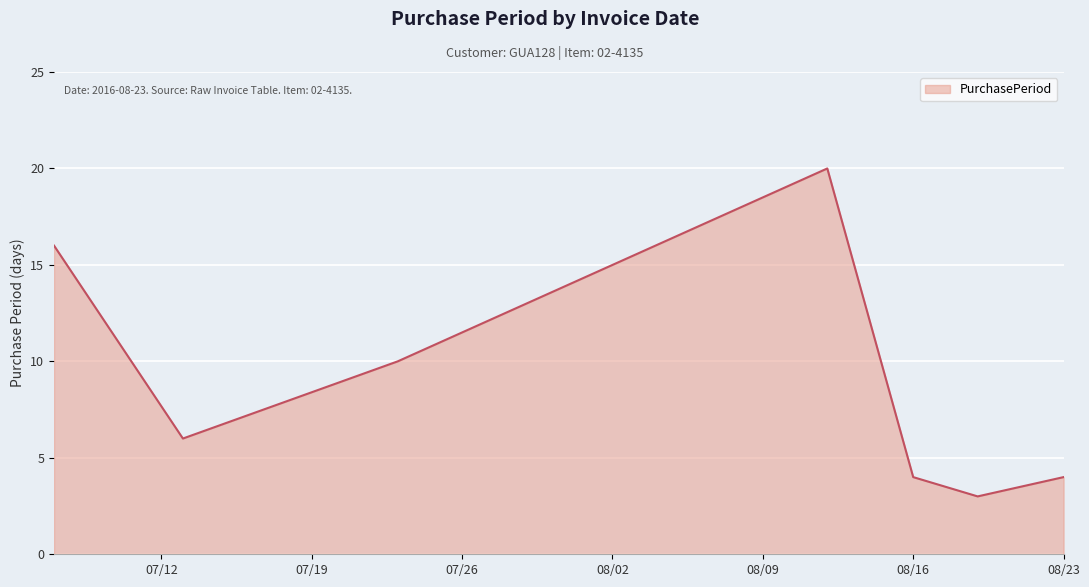

What is the minimum value shown in the chart?

3